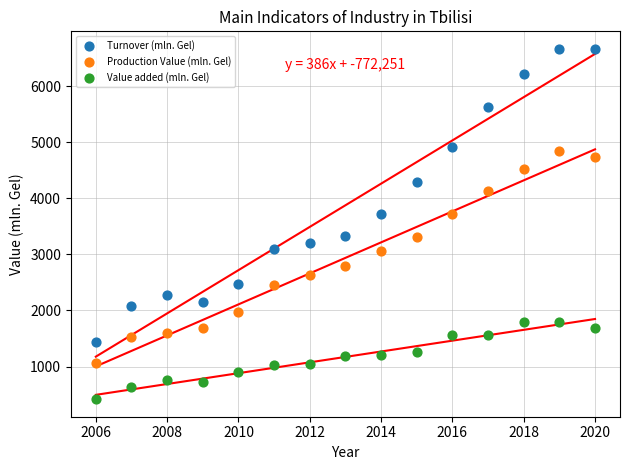

Across all data points, what is the range of Y values (max minus min)?

6246.7